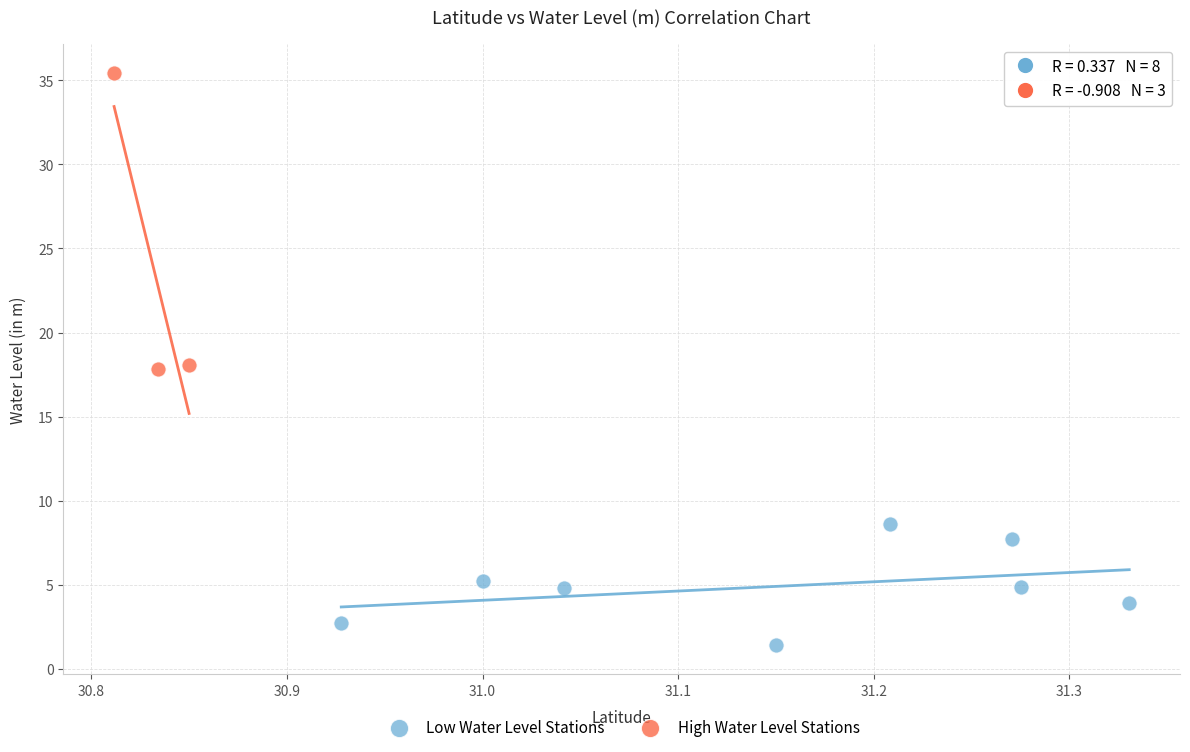

Which series reaches the minimum Y coordinate?

Low Water Level Stations